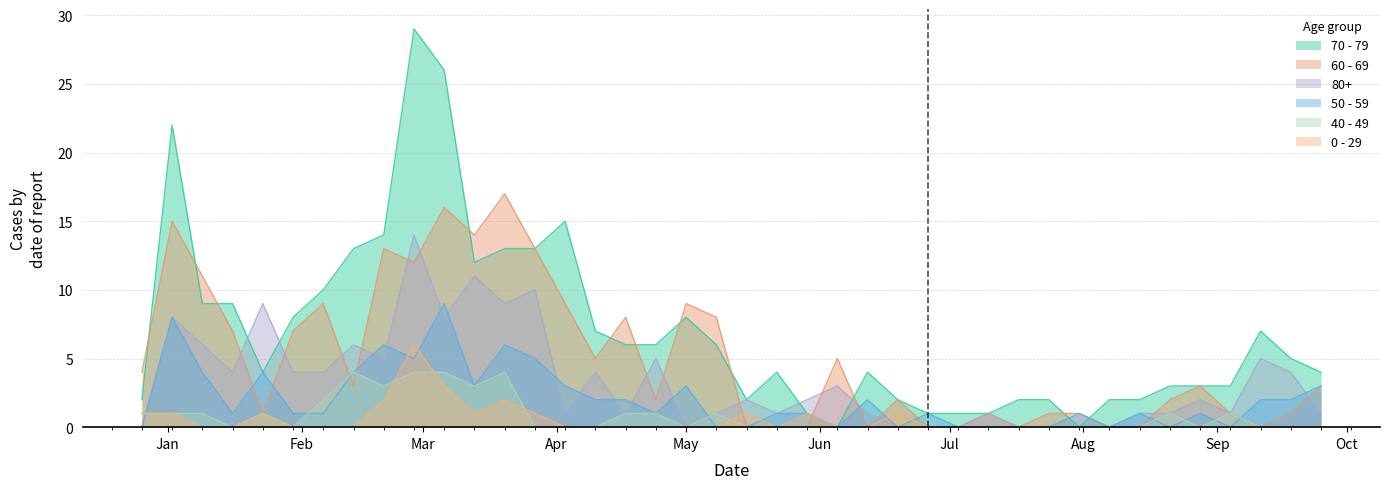

Which category has the highest value in the 40 - 49 series?

2023-02-13